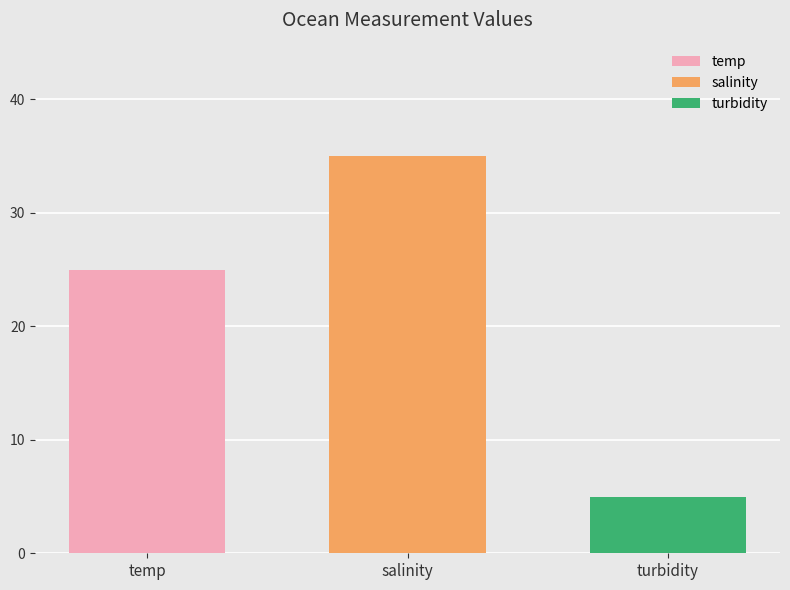

What is the highest value of the turbidity series?

5